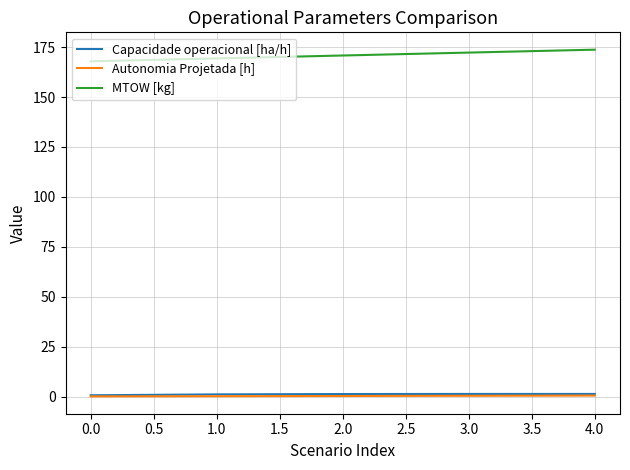

Which series has the largest total across all categories?

MTOW [kg]